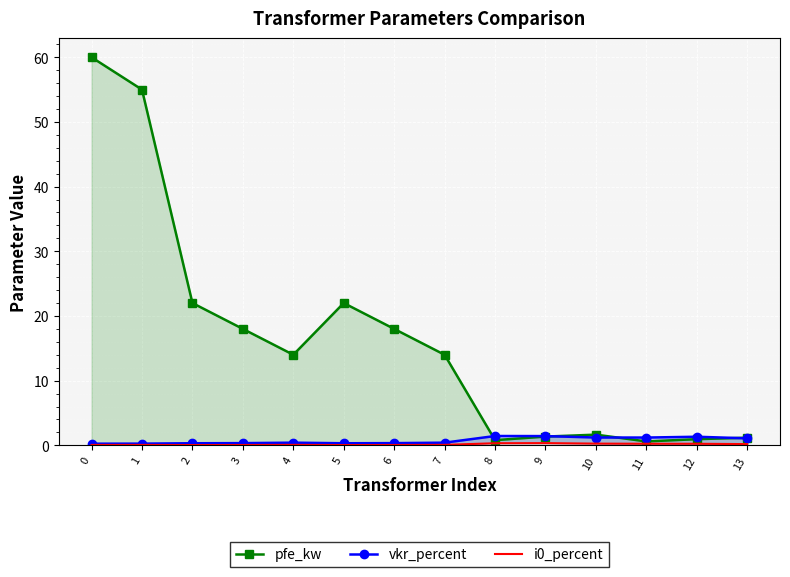

Rank the series by their maximum value, from lowest to highest.

i0_percent, vkr_percent, pfe_kw